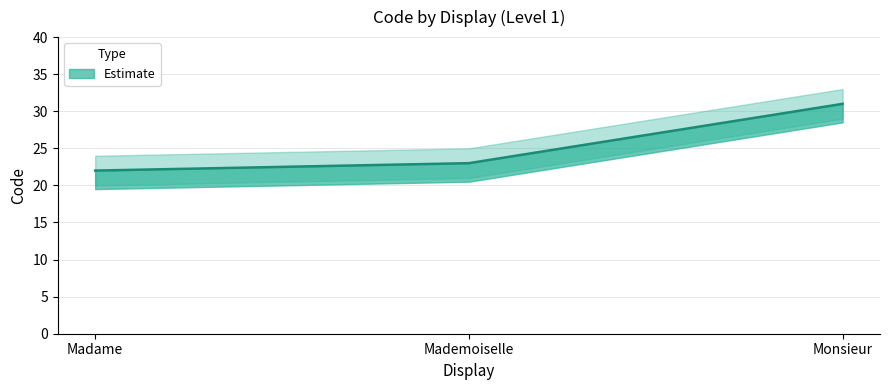

What is the maximum value shown in the chart?

31